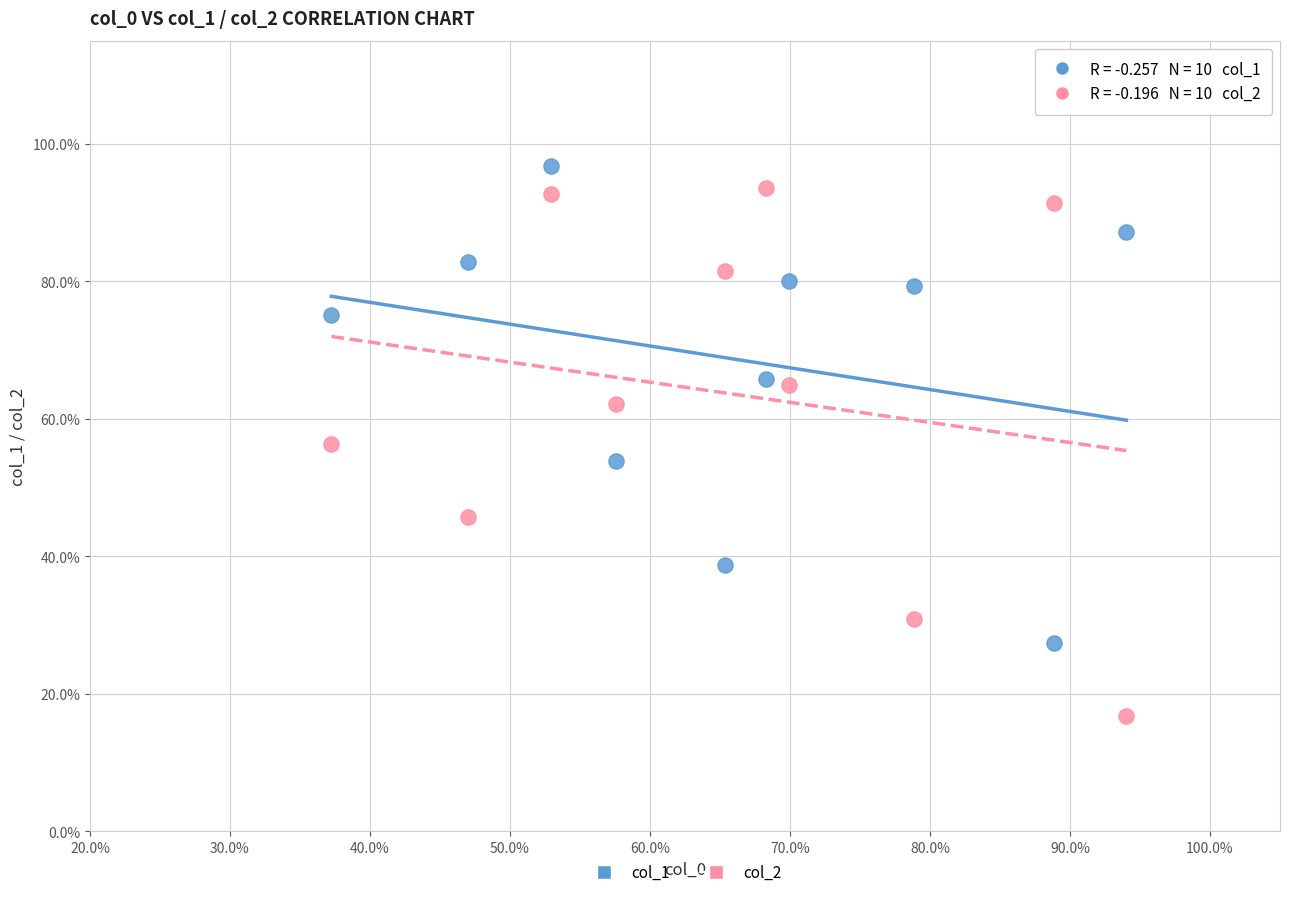

Which series has the widest spread of Y values?

col_2